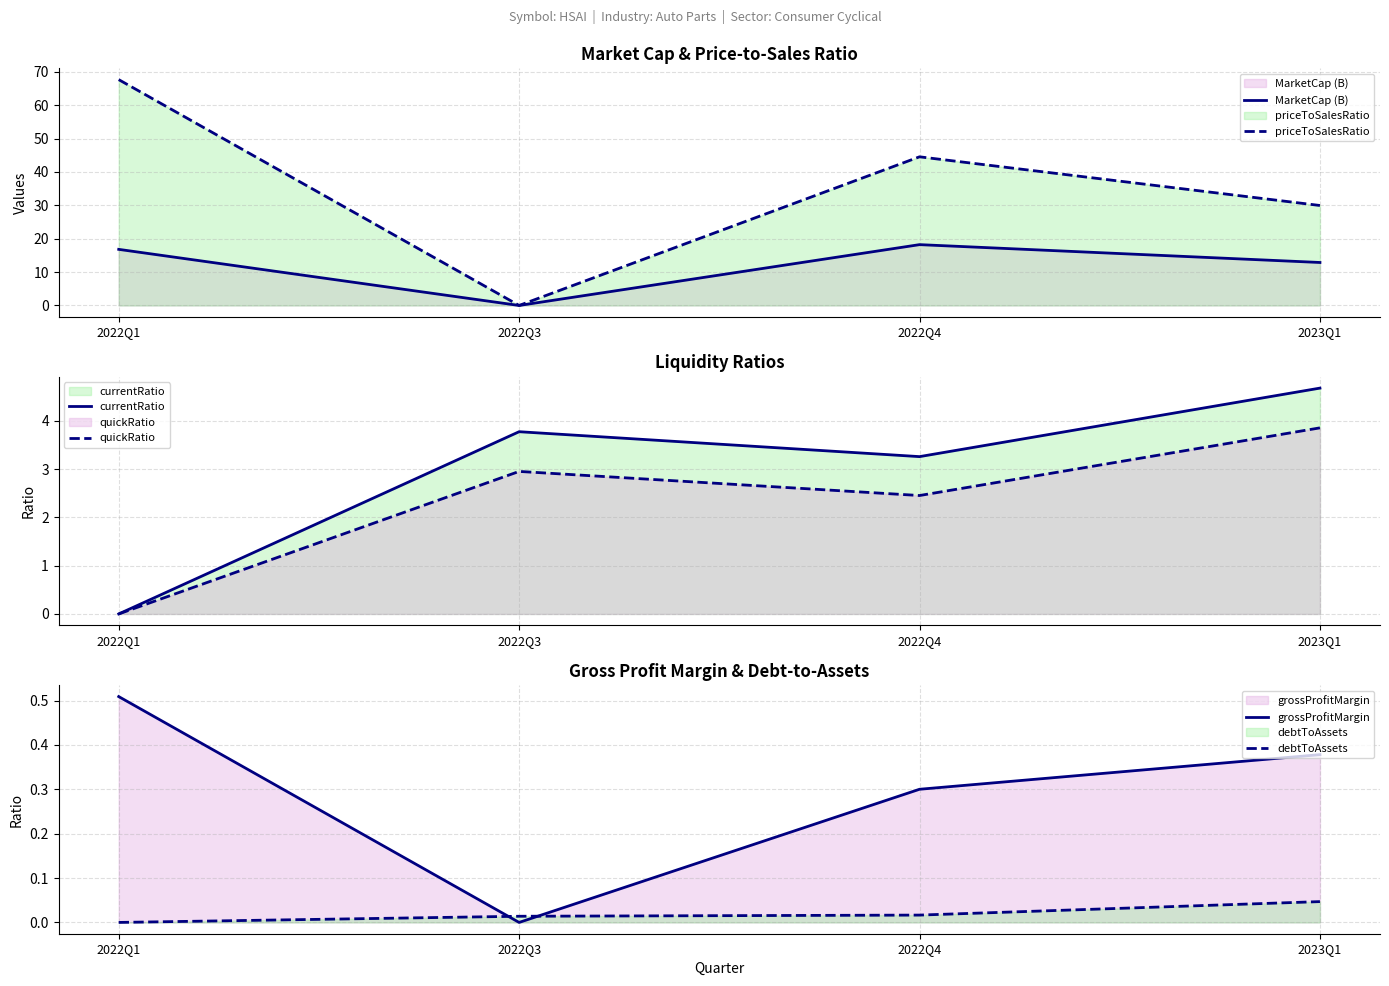

At which category is the sum across all series the highest?

2022Q1